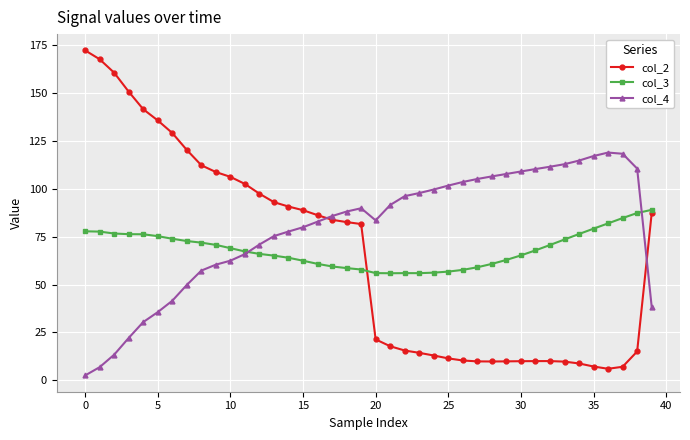

In col_2, how many points are higher than both neighbors (excluding endpoints)?

1